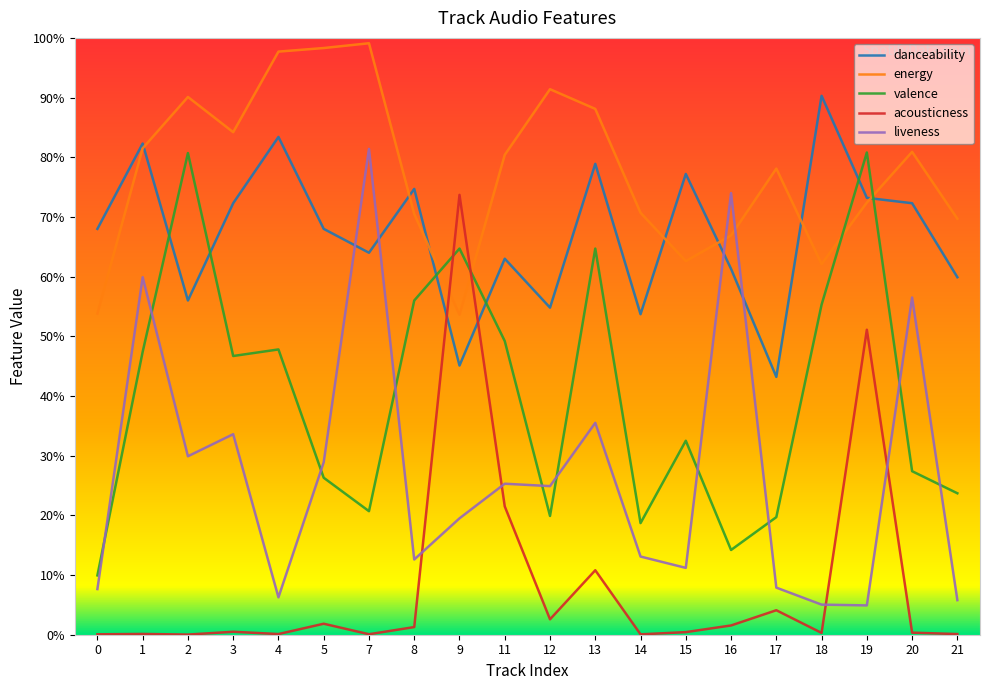

At 5, list the series in order from largest to smallest.

energy, danceability, liveness, valence, acousticness